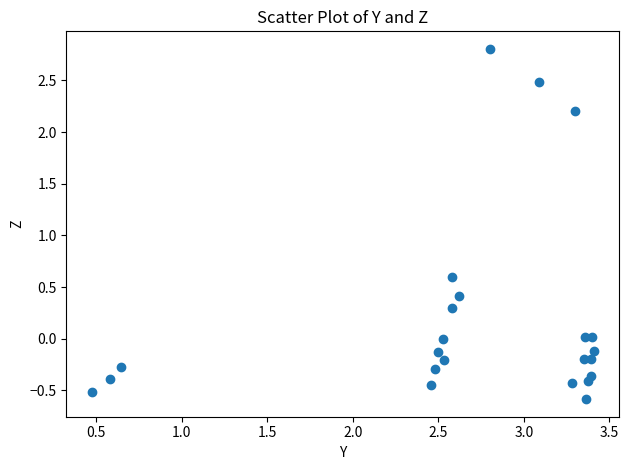

What Y value in the scatter plot is closest to 1?

0.6